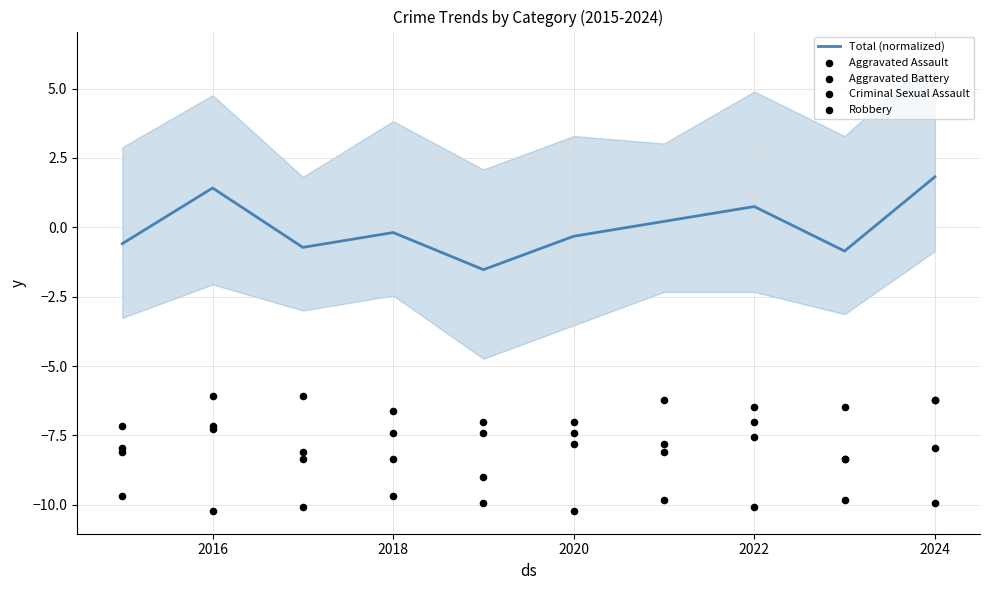

Which series has the largest Y range (max minus min)?

Total (normalized)